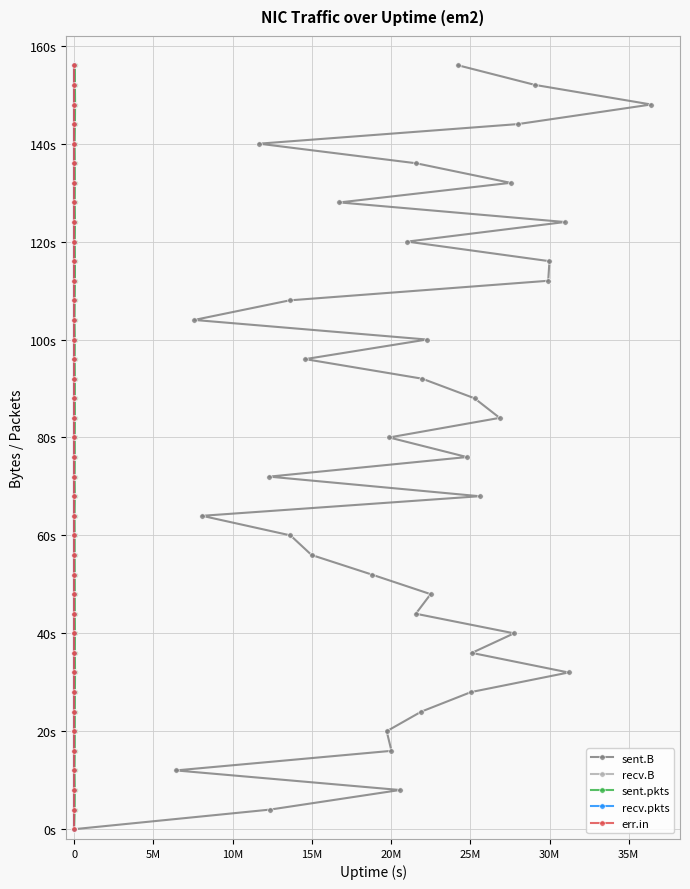

Is it true that err.in equals 23 at 0?

False